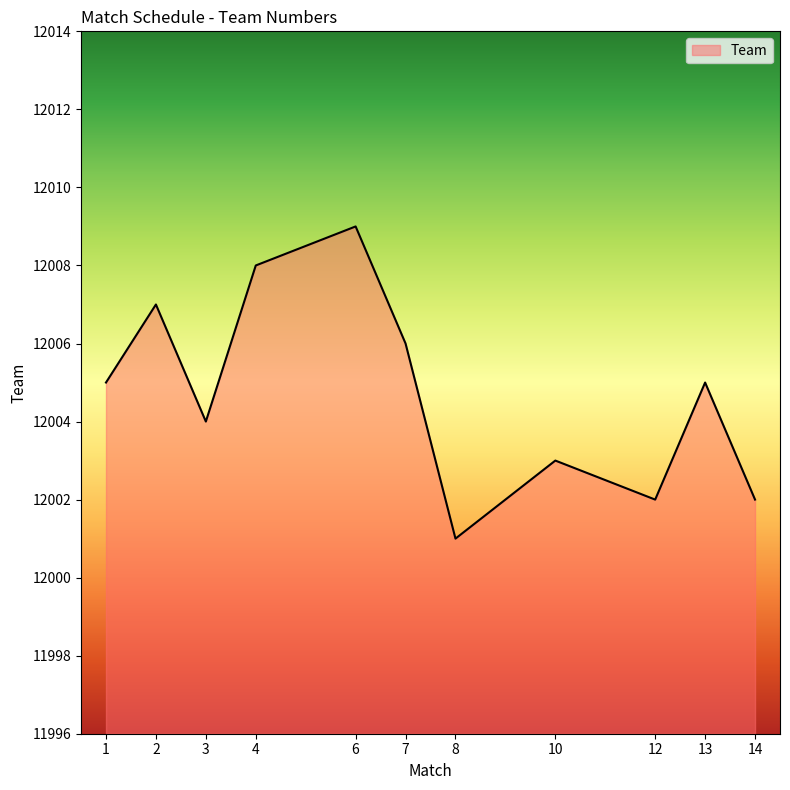

What value does the data have at 10?

12003